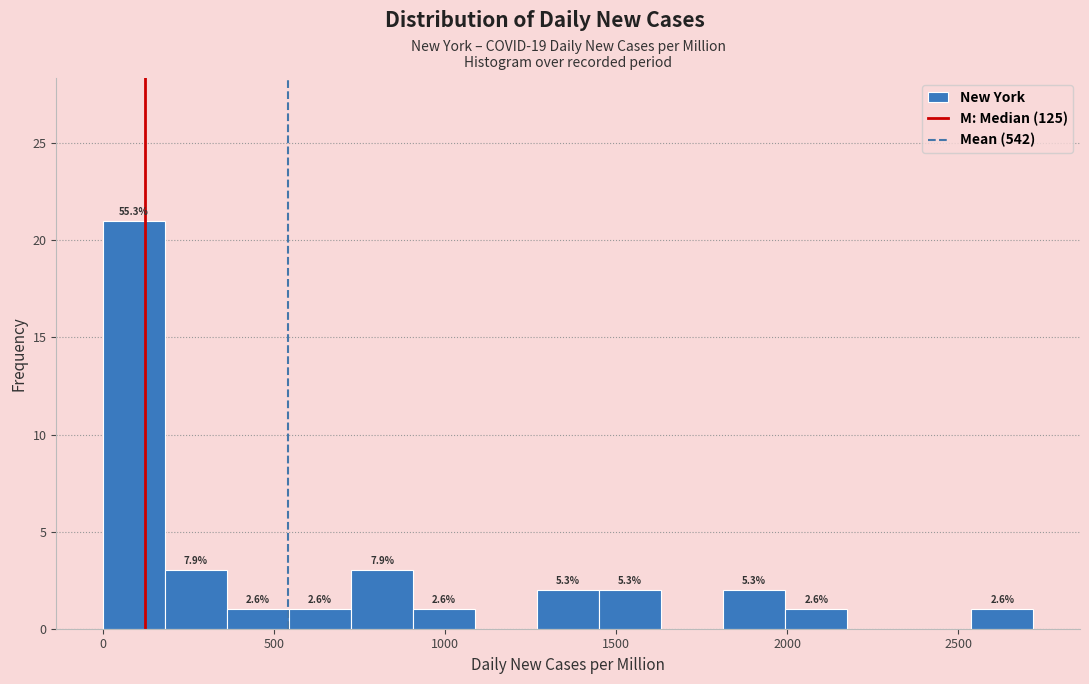

Read against the x-axis, roughly where is the centre of the tallest bar?

100